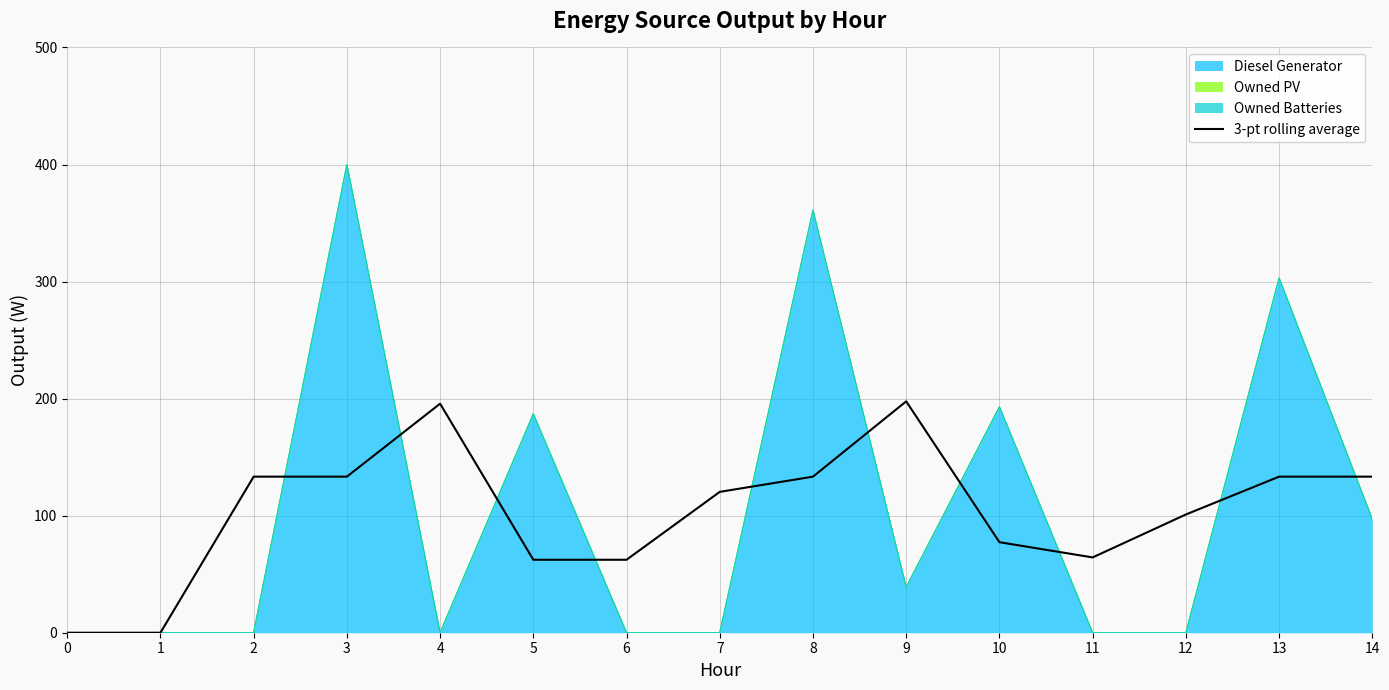

Between 4 and 7, which is larger?

4